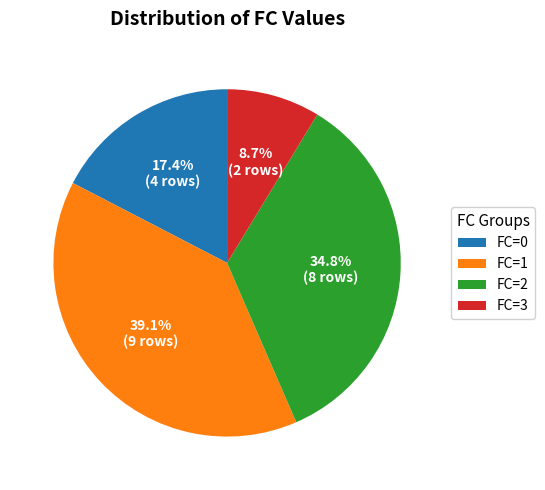

Is it true that FC=0 is 26% of the pie?

False